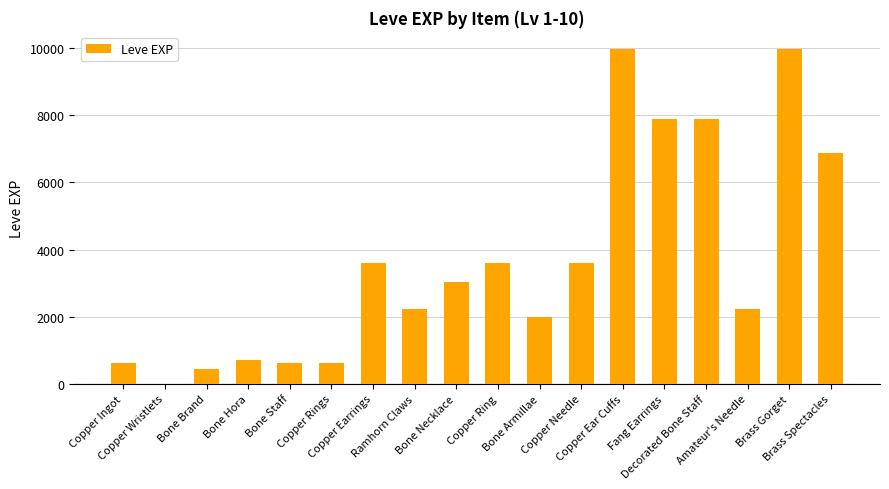

What is the sum of all values?

65961